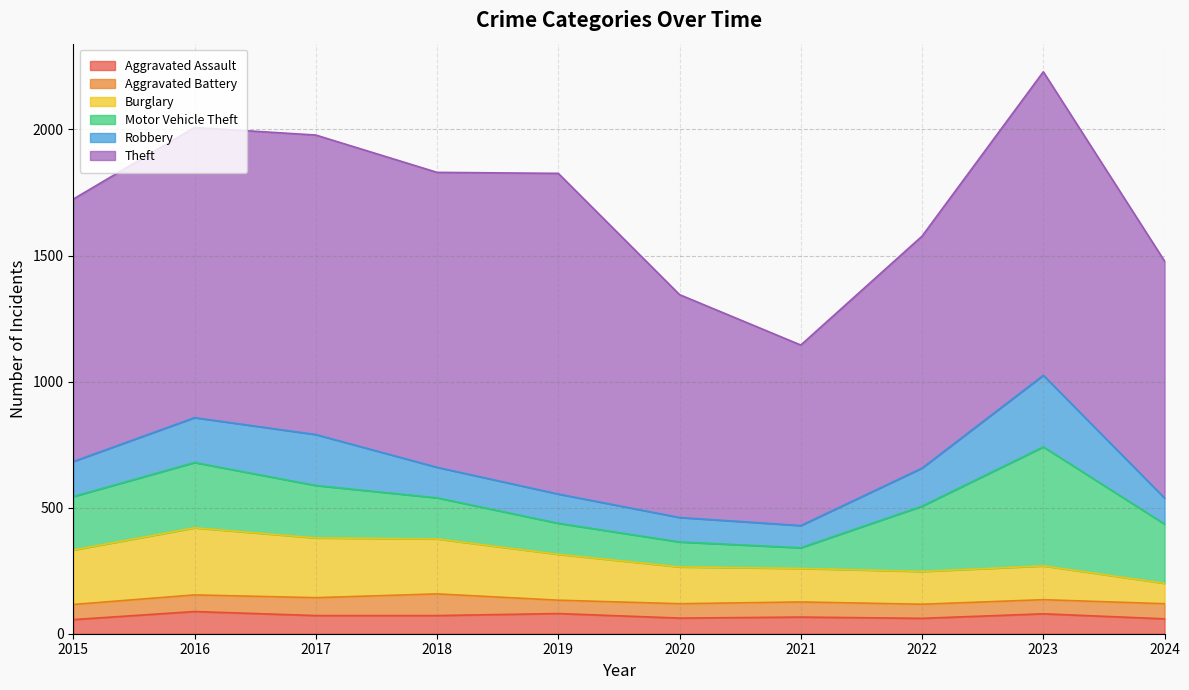

How many interior local valleys does the Aggravated Battery series have?

1